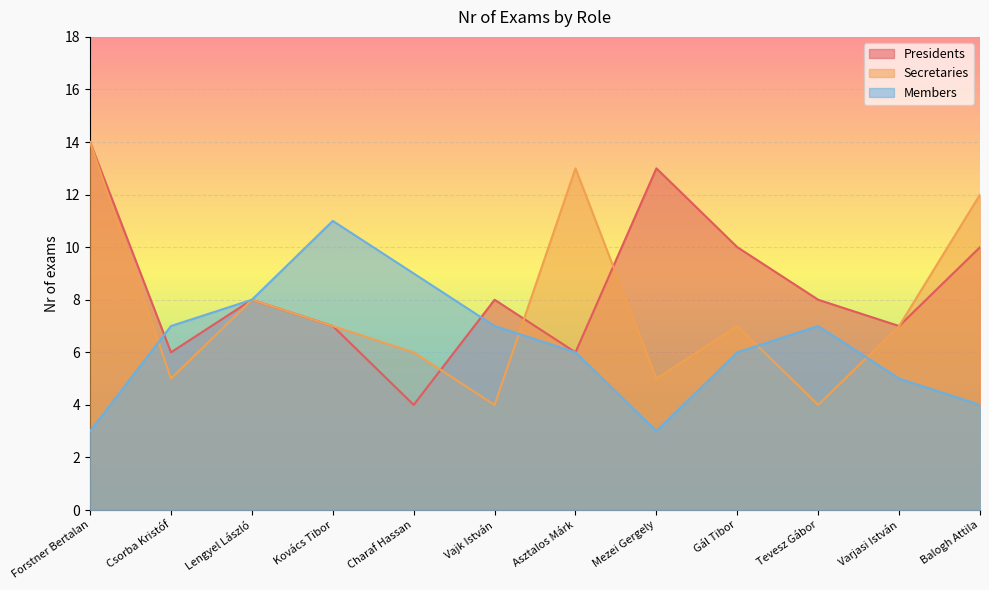

What is the value of the Members point at the 12th from the left?

4